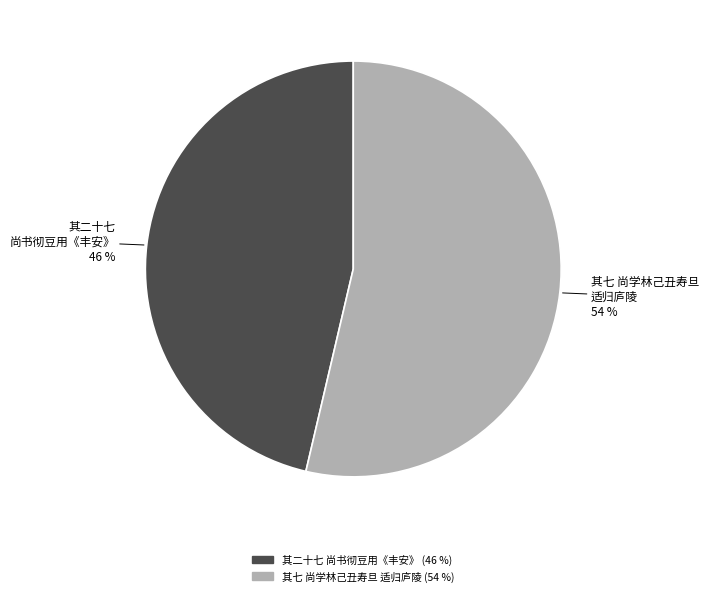

To the nearest percent, what is the average slice percentage?

50%